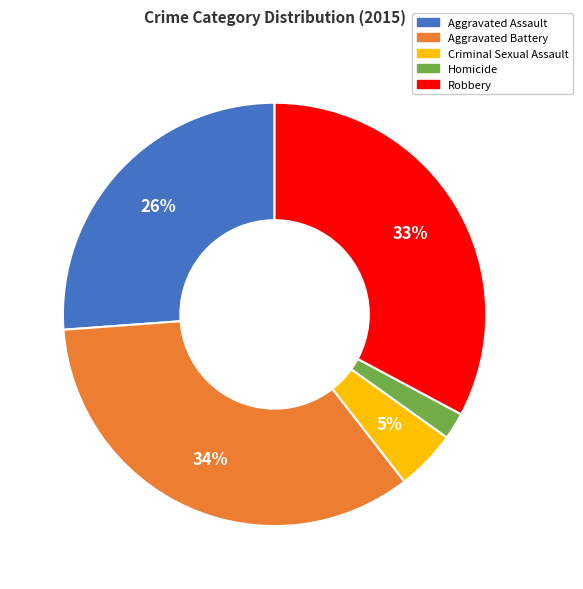

To the nearest percent, what portion does Homicide represent?

2%